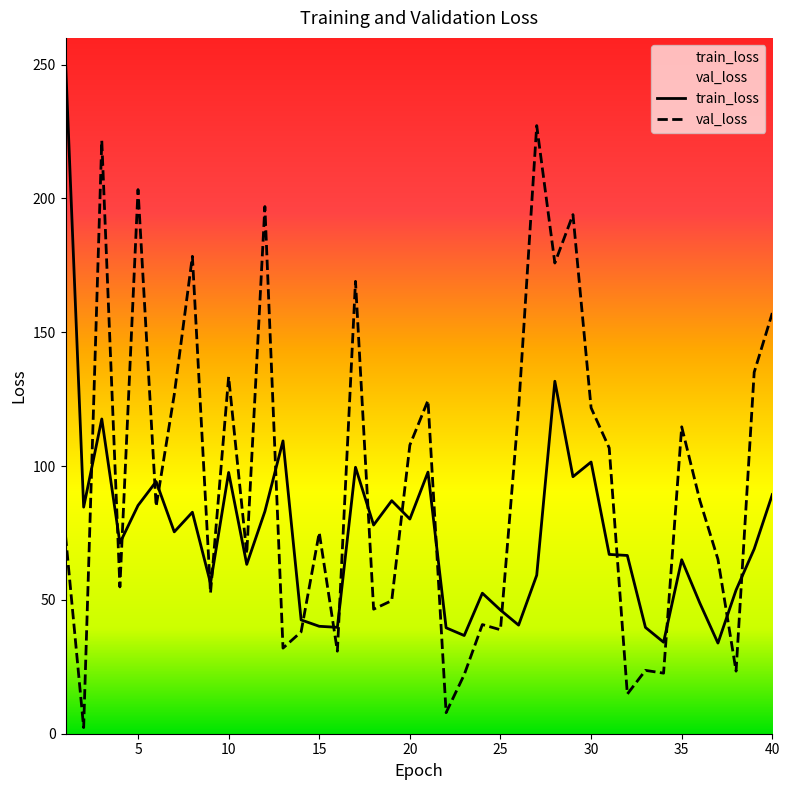

What is the total value across all series at 2?

87.0